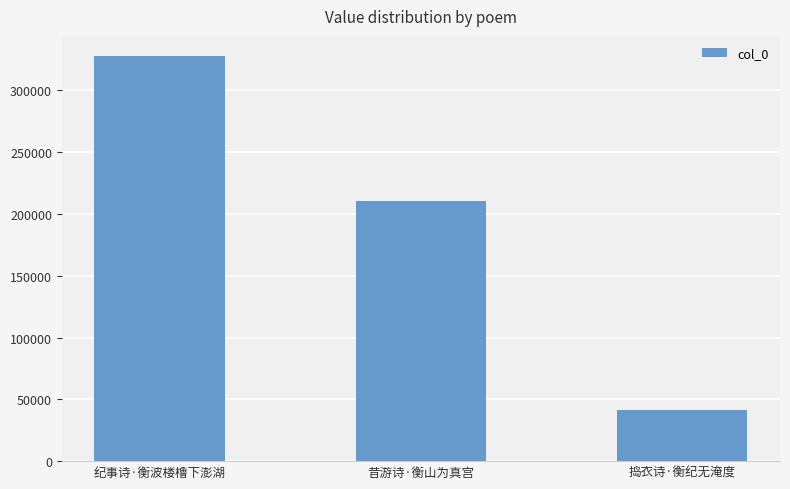

What is the minimum value shown in the chart?

41316